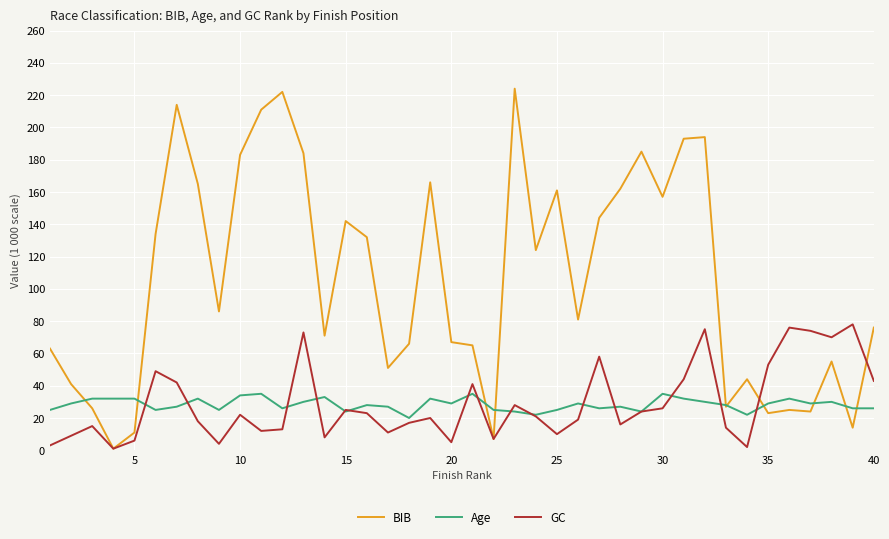

Which series has the largest range (max minus min)?

BIB